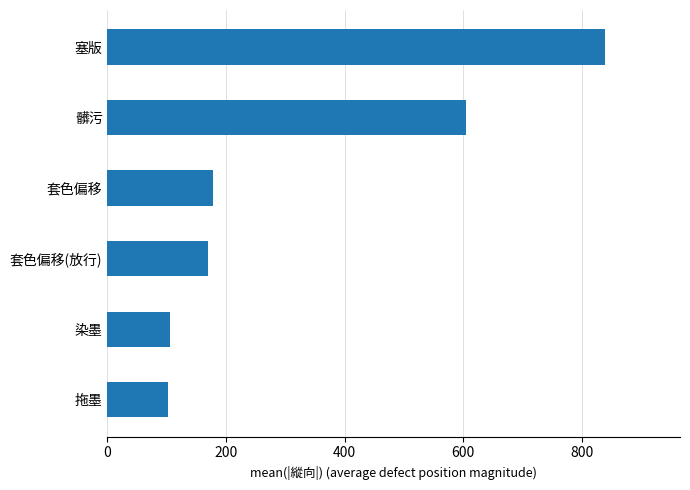

The value at 髒污 is 854.3. True or false?

False